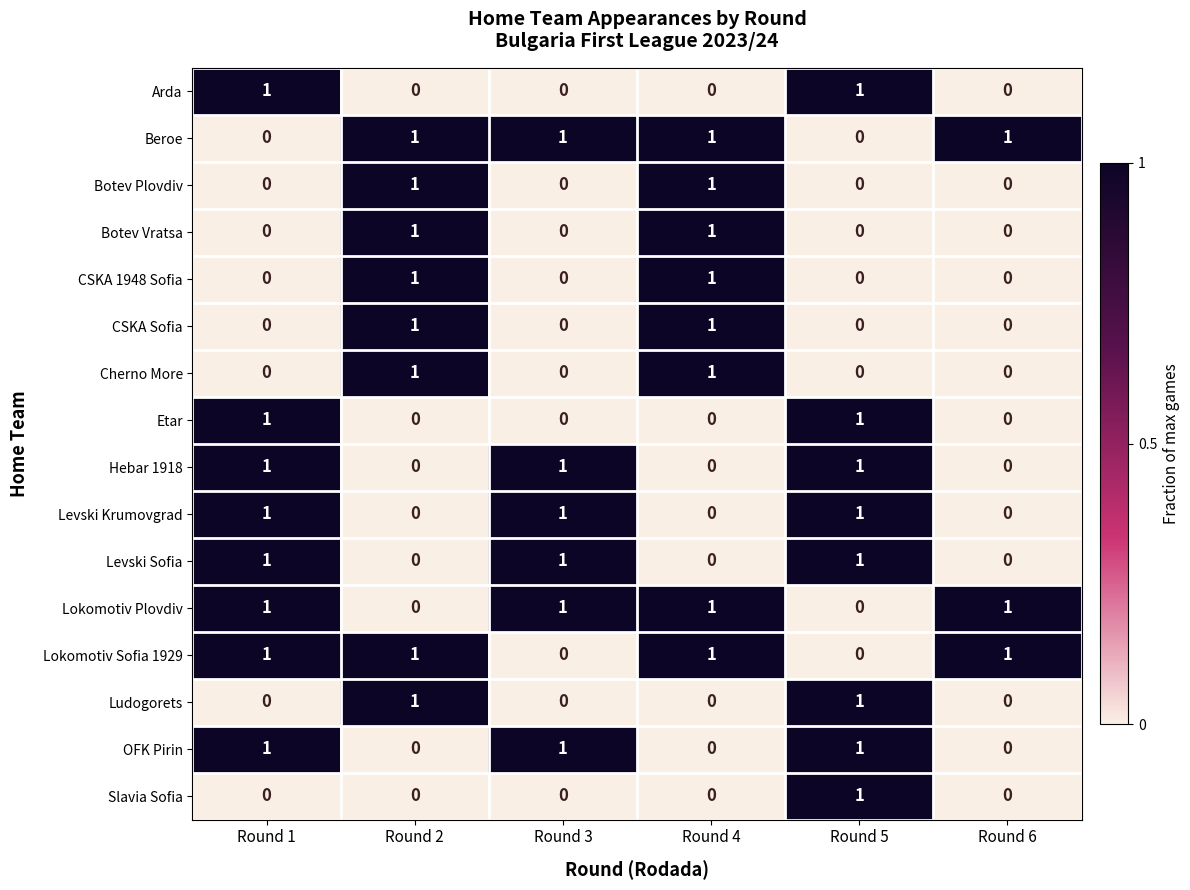

Is it true that CSKA 1948 Sofia equals 2 at Round 2?

False